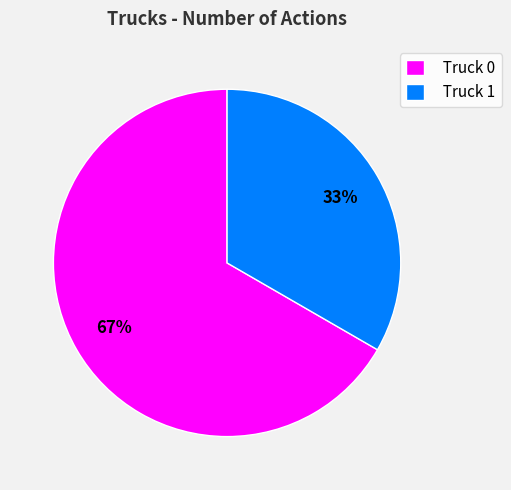

To the nearest percent, what is the combined percentage of Truck 0 and Truck 1?

100%